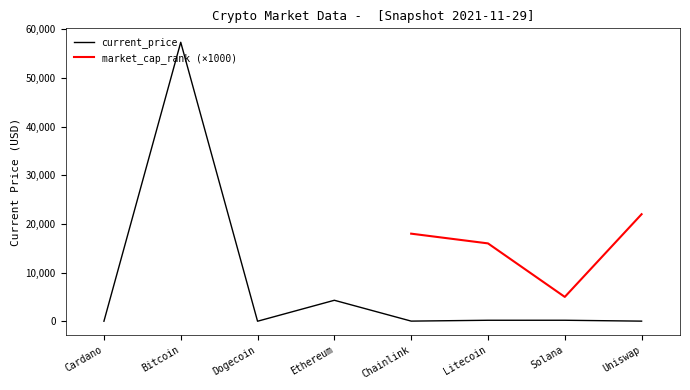

Reading left to right, extract all data points from this chart.

1.6	57340.0	0.2	4307.8	24.9	198.9	201.0	20.0